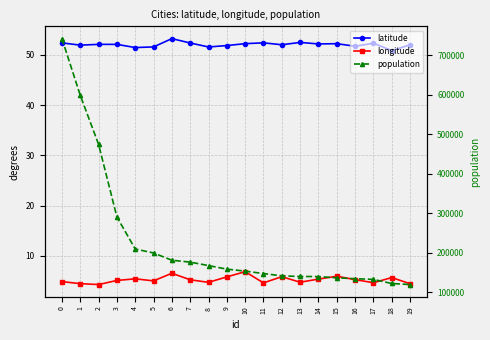

In latitude, how many points are higher than both neighbors (excluding endpoints)?

6